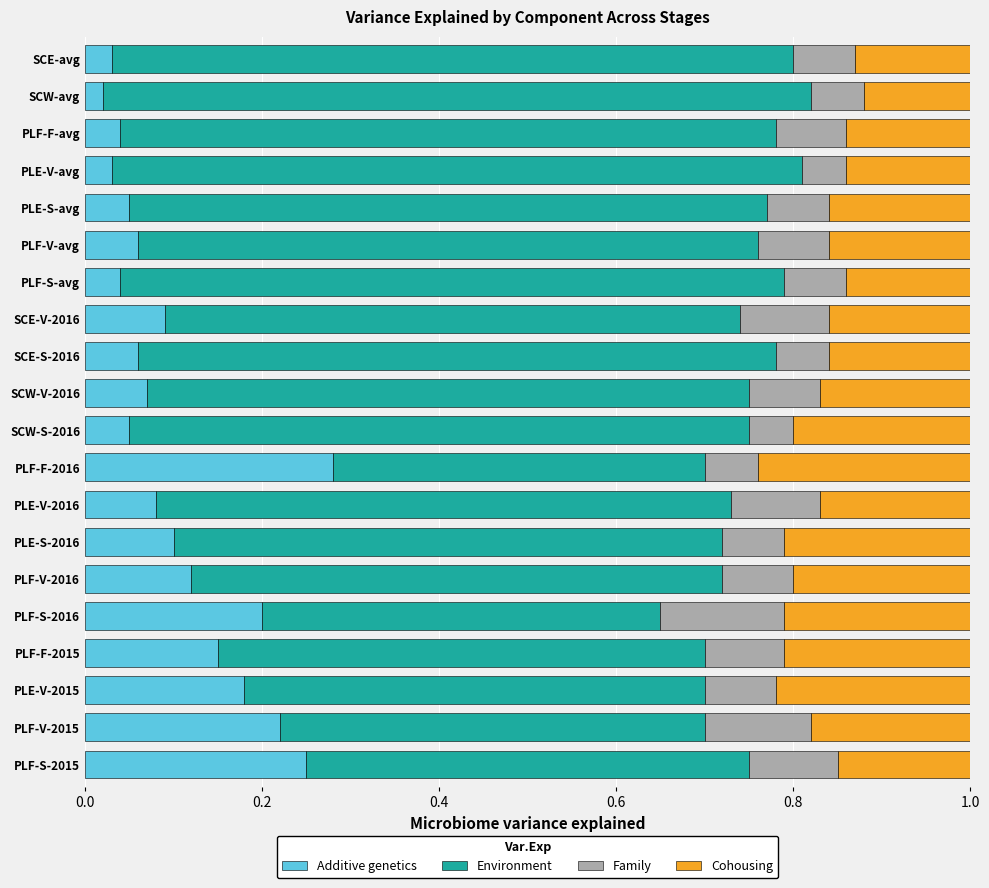

What are all the series names shown in the legend?

Additive genetics, Environment, Family, Cohousing